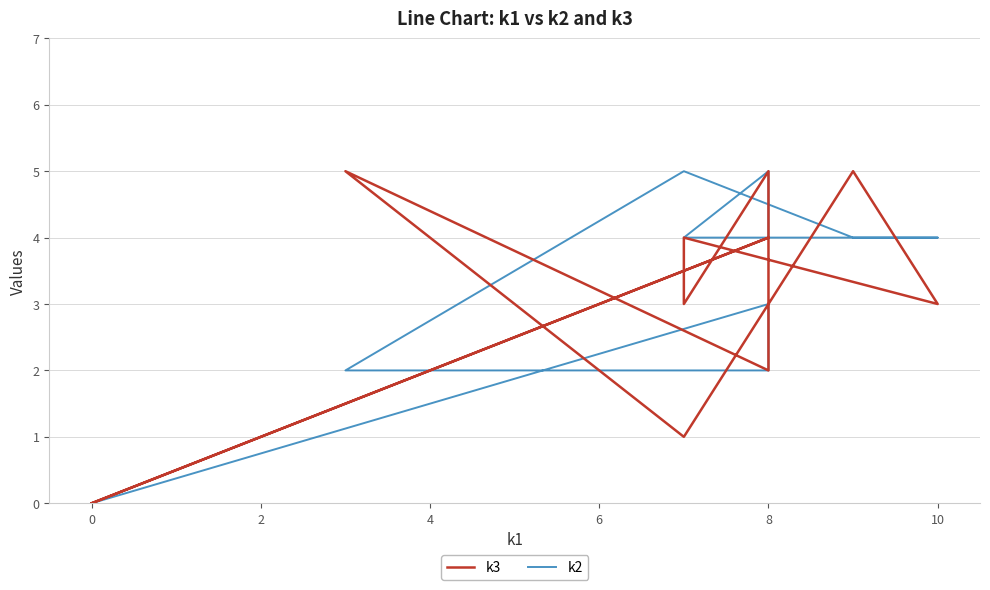

After their last crossing, which series has the higher values: k3 or k2?

k2